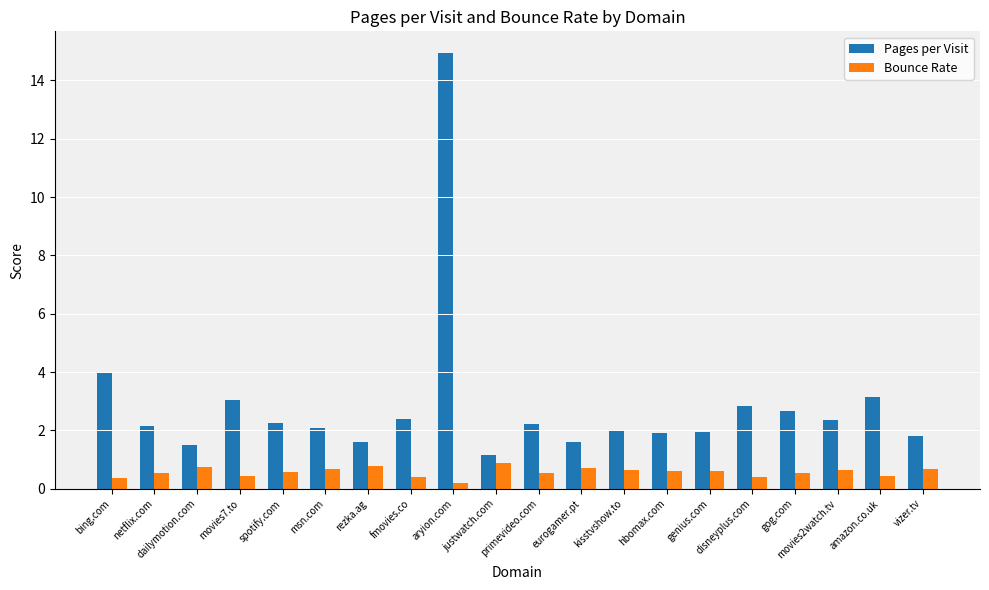

Does the chart contain any negative values?

No